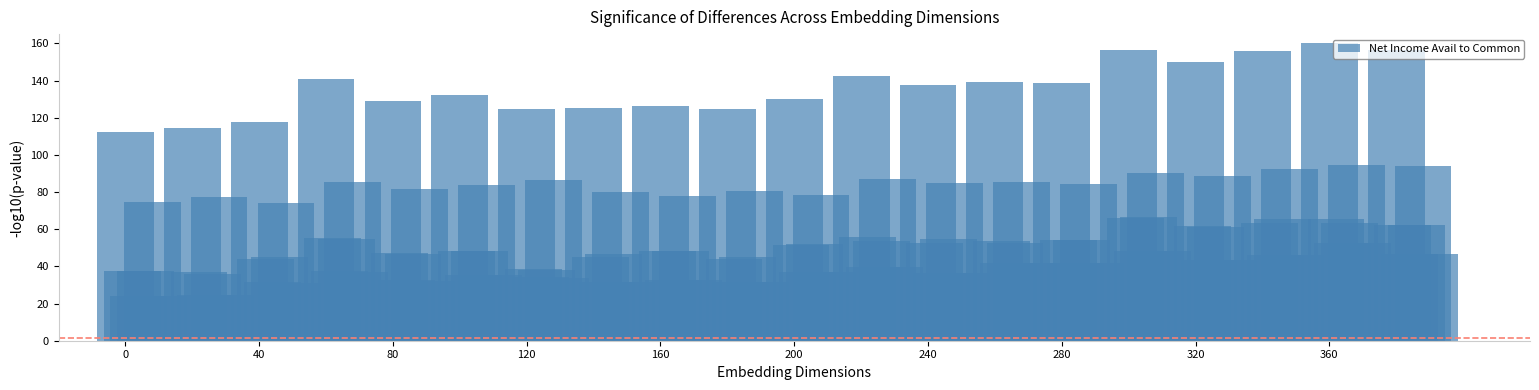

How many series are shown in this chart?

6